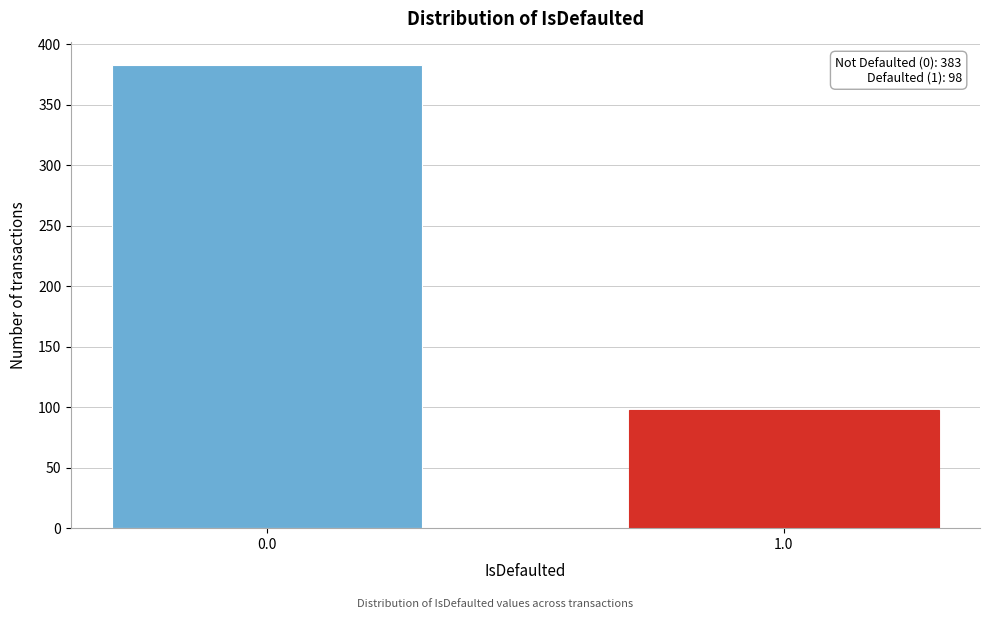

Reading left to right, extract all data points from this chart.

0.0=383	1.0=98